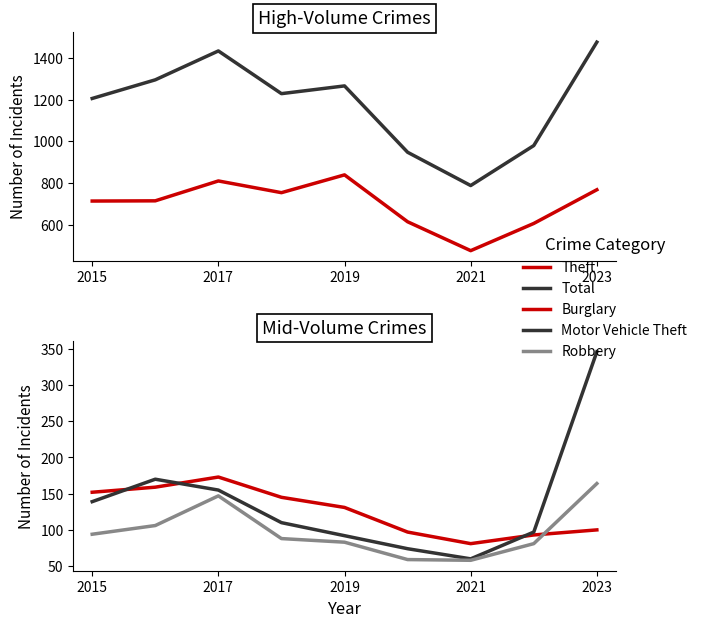

Which series ends up on top after the final intersection of Motor Vehicle Theft and Burglary?

Motor Vehicle Theft